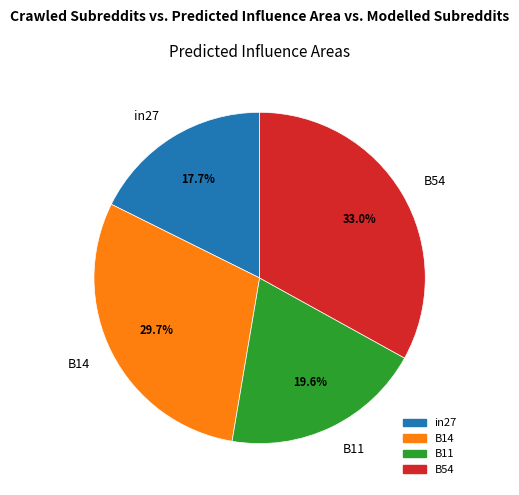

Which category has the smallest portion of the pie?

in27